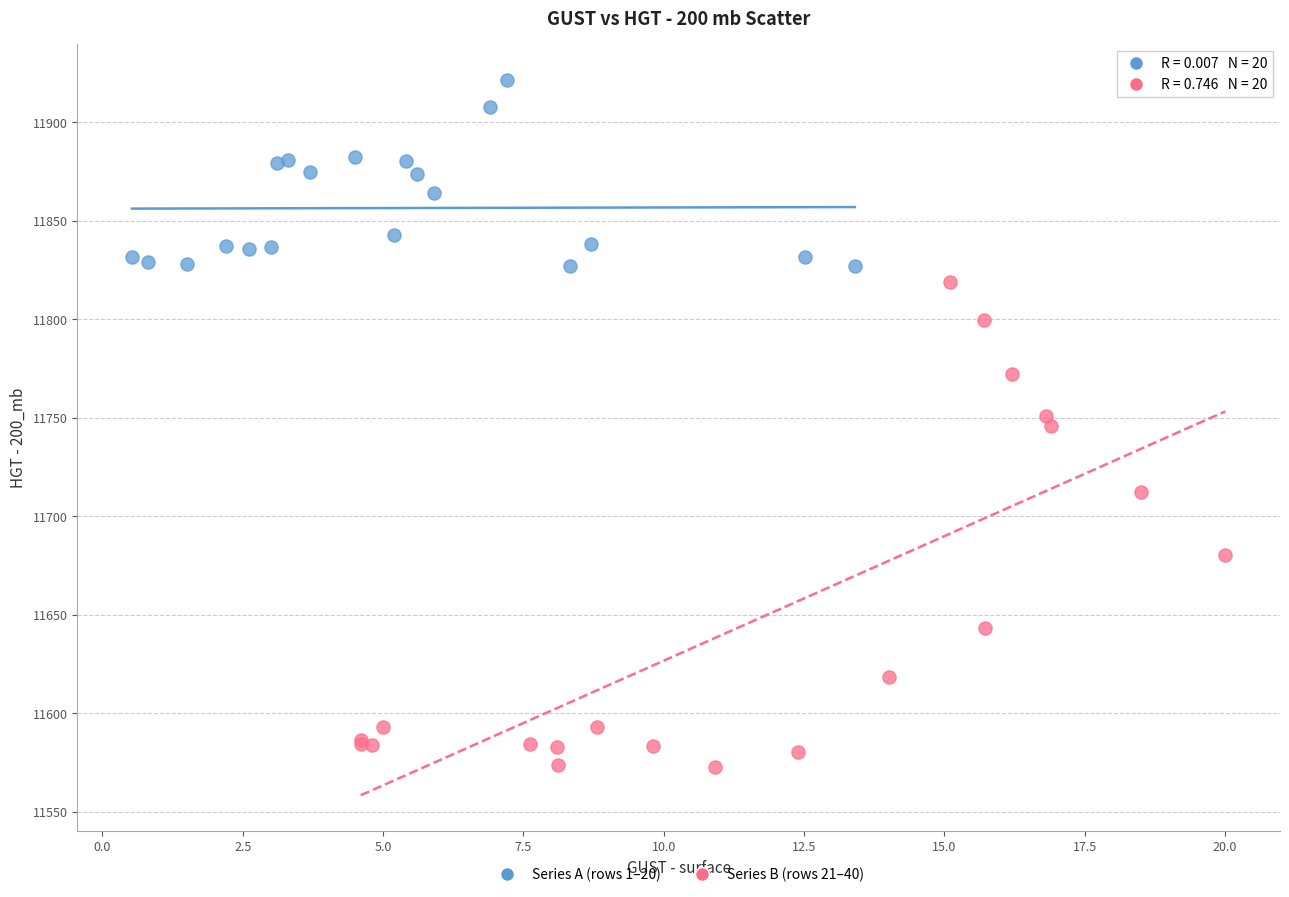

Which series reaches the maximum Y coordinate?

Series A (rows 1–20)